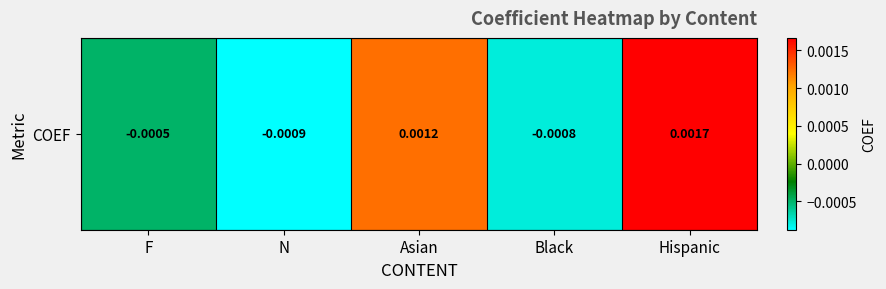

True or false: the data shows 0.0 at Hispanic.

True